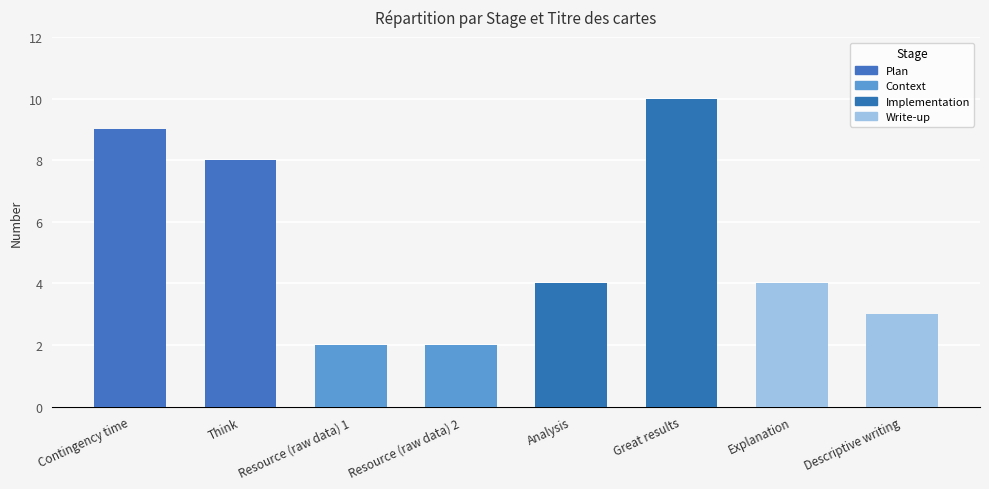

What is the value of the 5th bar from the left?

4